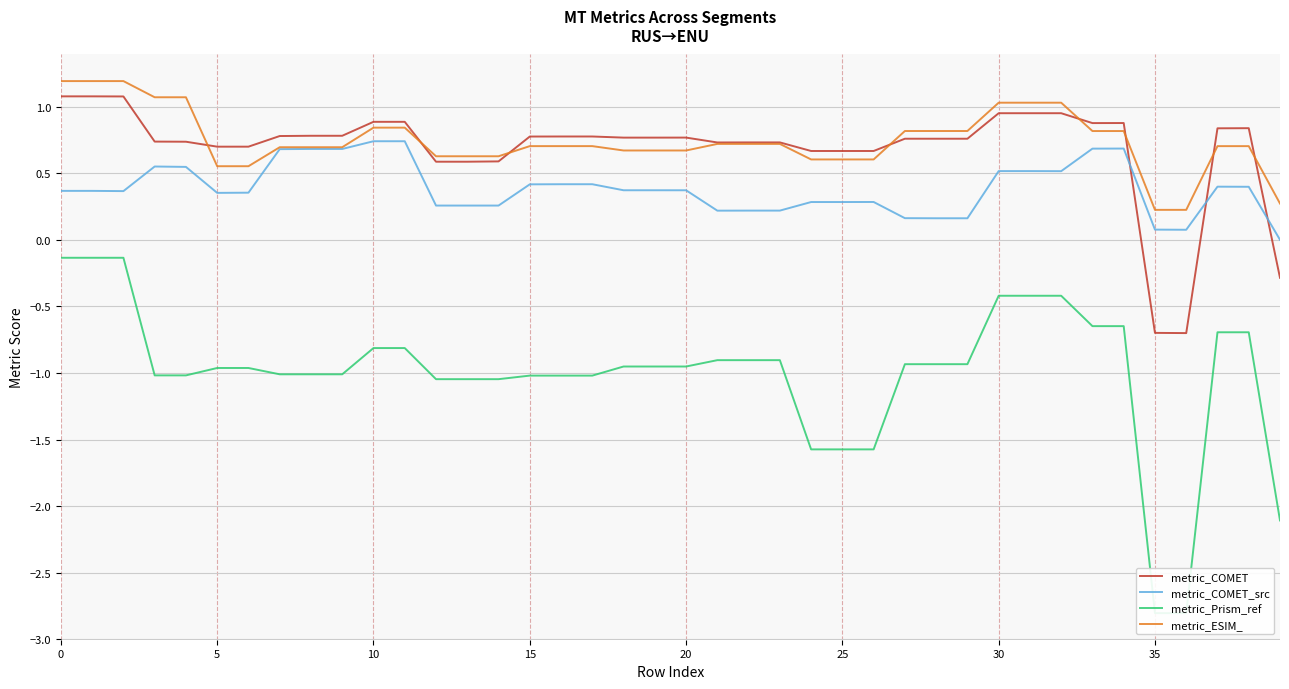

Which series changed the most between 18 and 32?

metric_Prism_ref